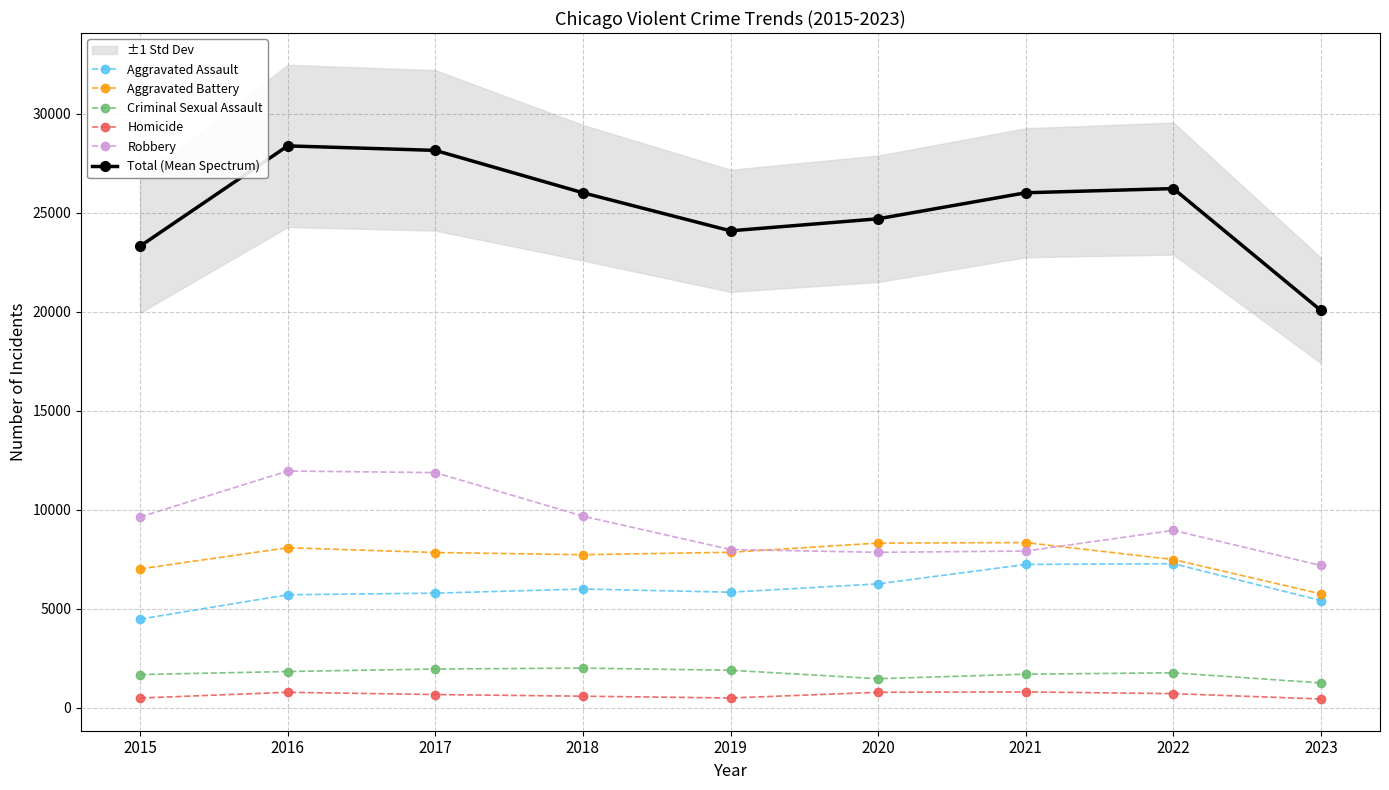

At which category is the sum across all series the highest?

2016